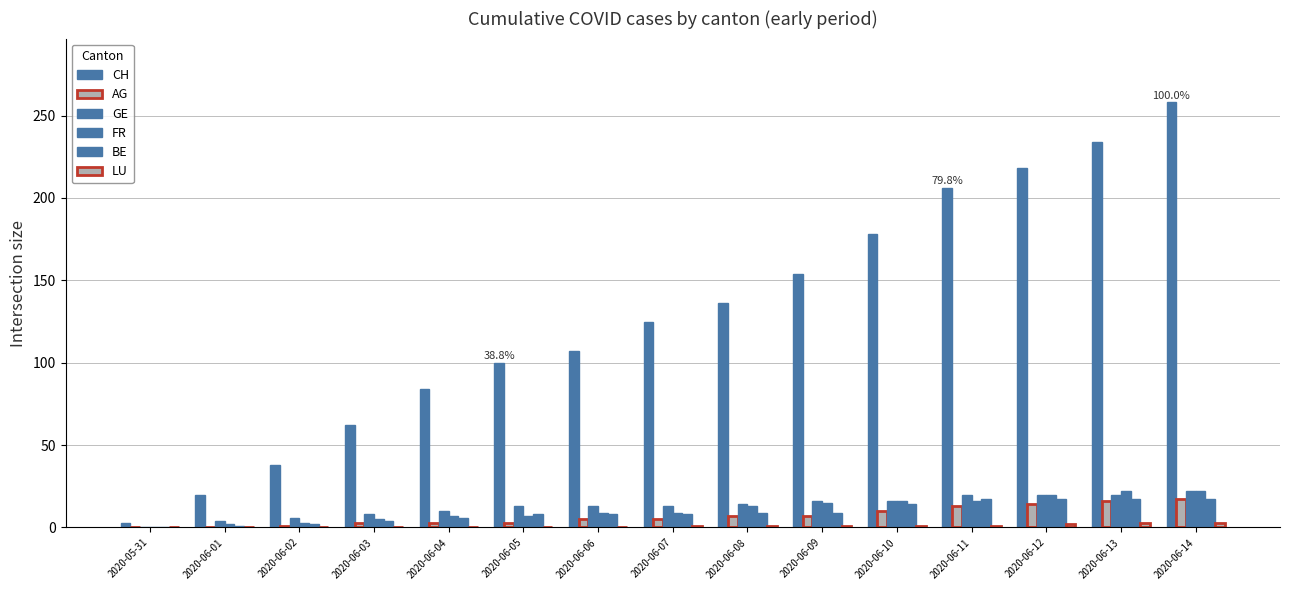

How many data points does each series have?

15